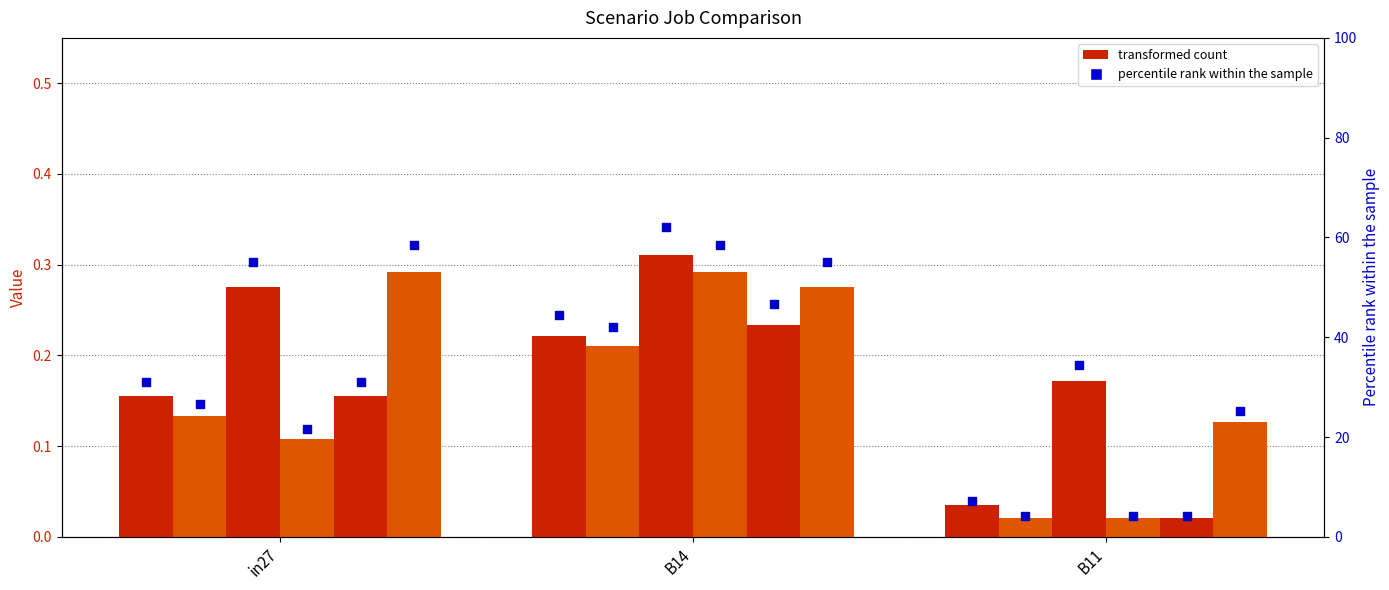

Is the value of job183_scenario1_360 at in27 greater than the value of job175_scenario0_351 at B11?

No